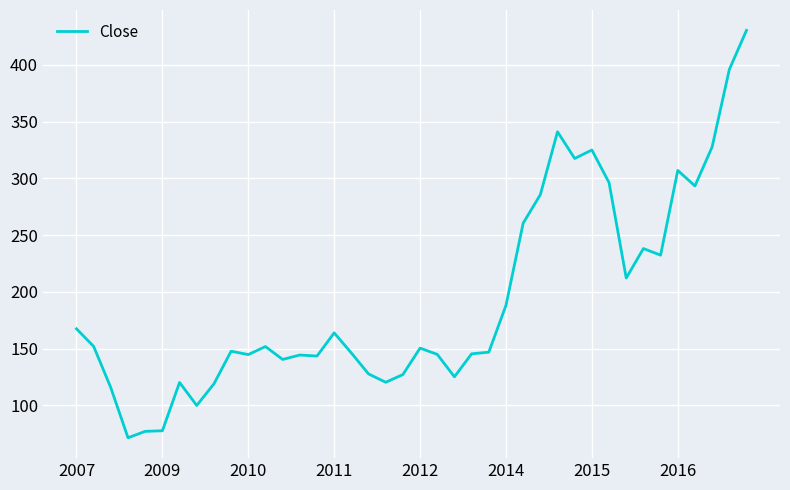

What is the minimum value shown in the chart?

71.6